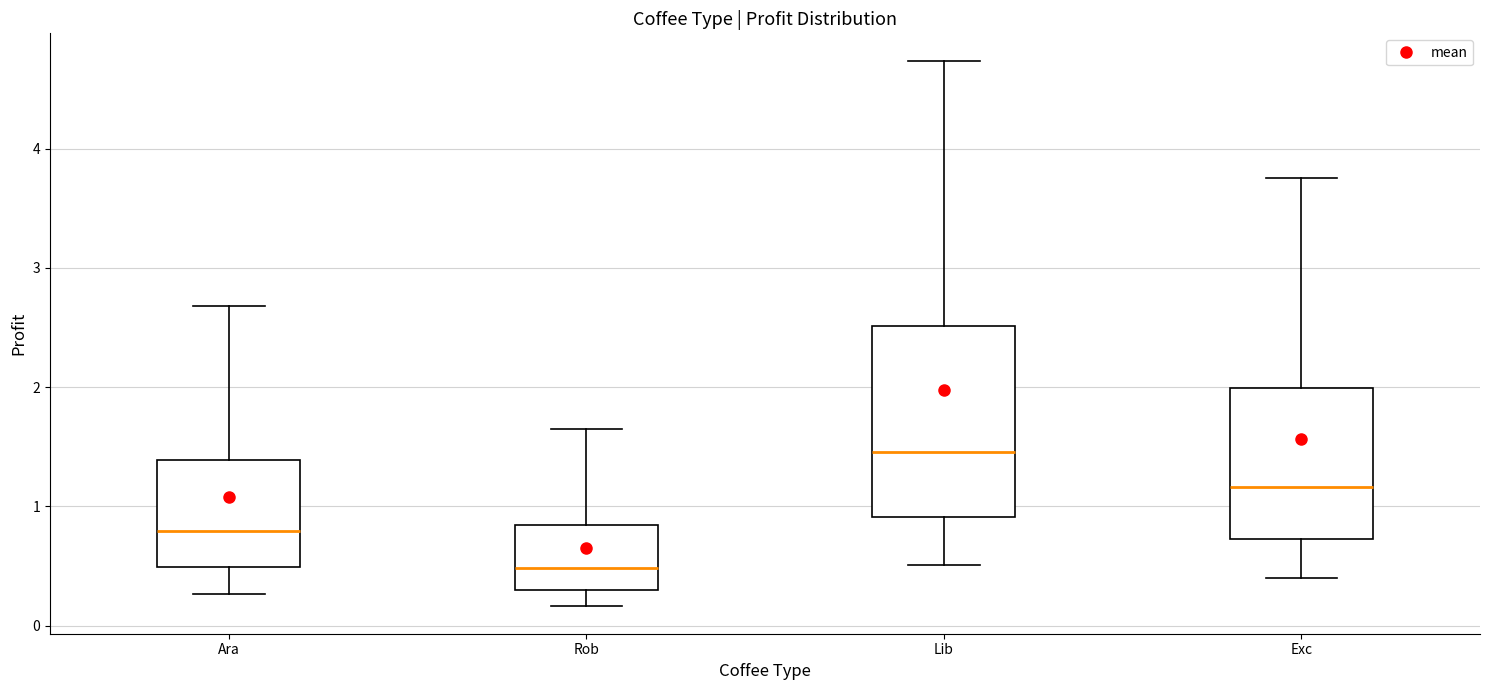

Reading left to right, transcribe this box plot: for each box, give where its median line is, the range the box spans, and where its two whiskers end, as read against the y-axis. The values are not printed on the chart, so give them approximately, as read against the axis.

Ara: median 0.8, box 0.5 to 1.4, whiskers 0.3 to 2.7
Rob: median 0.5, box 0.3 to 0.8, whiskers 0.2 to 1.6
Lib: median 1.5, box 0.9 to 2.5, whiskers 0.5 to 4.7
Exc: median 1.2, box 0.7 to 2.0, whiskers 0.4 to 3.8